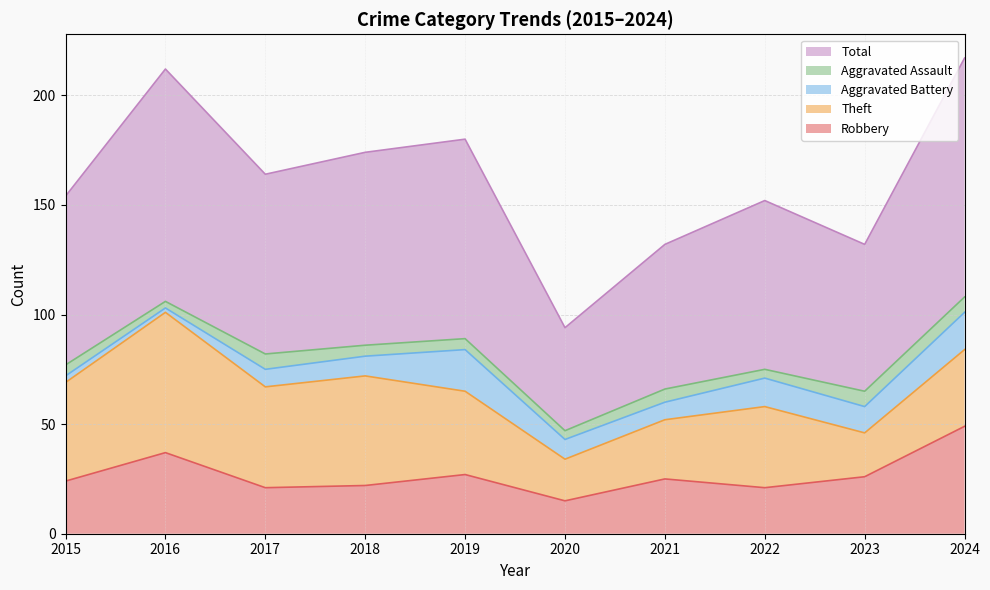

Which series changed the most between 2016 and 2017?

Total